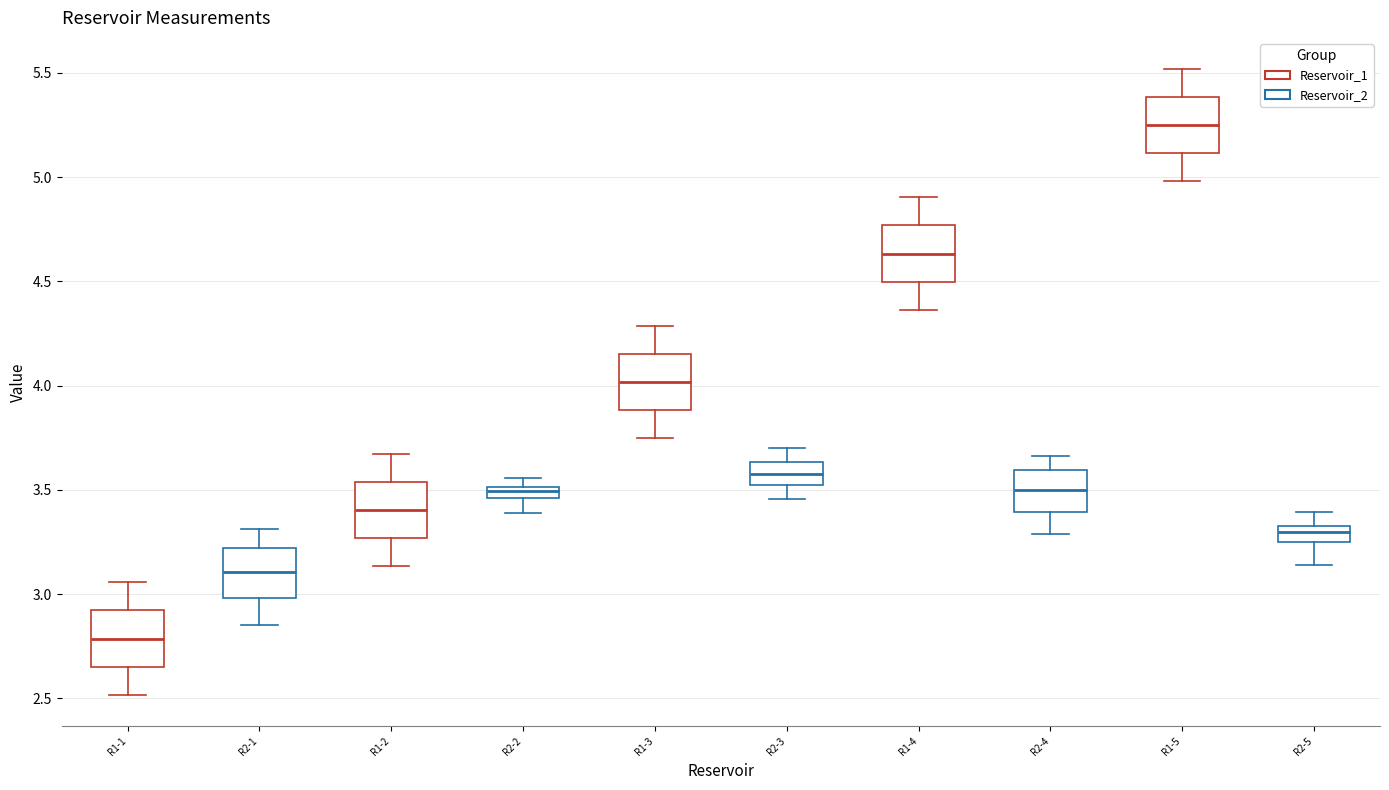

Which box's median line is the lowest?

R1-1